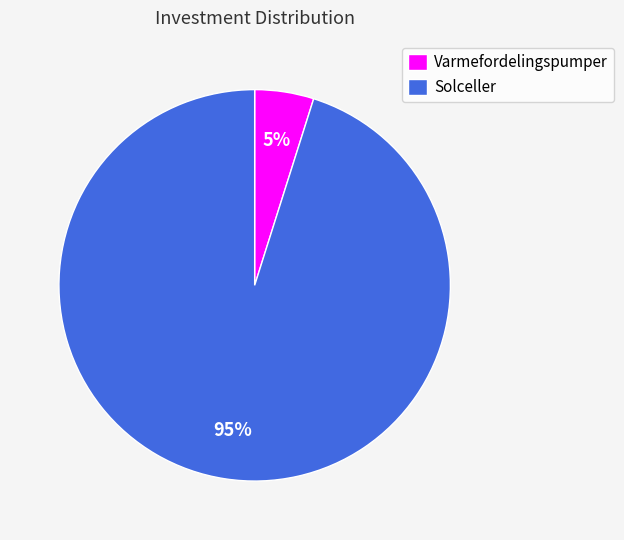

Combined, do Varmefordelingspumper and Solceller account for over 50%?

Yes